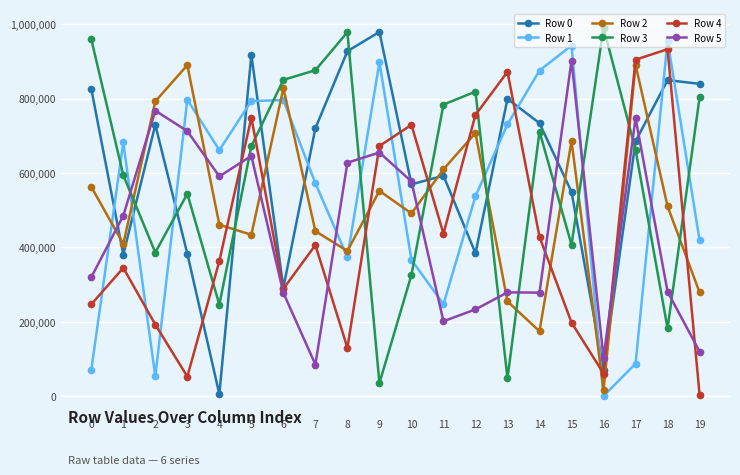

What is the minimum value for Row 5?

85266